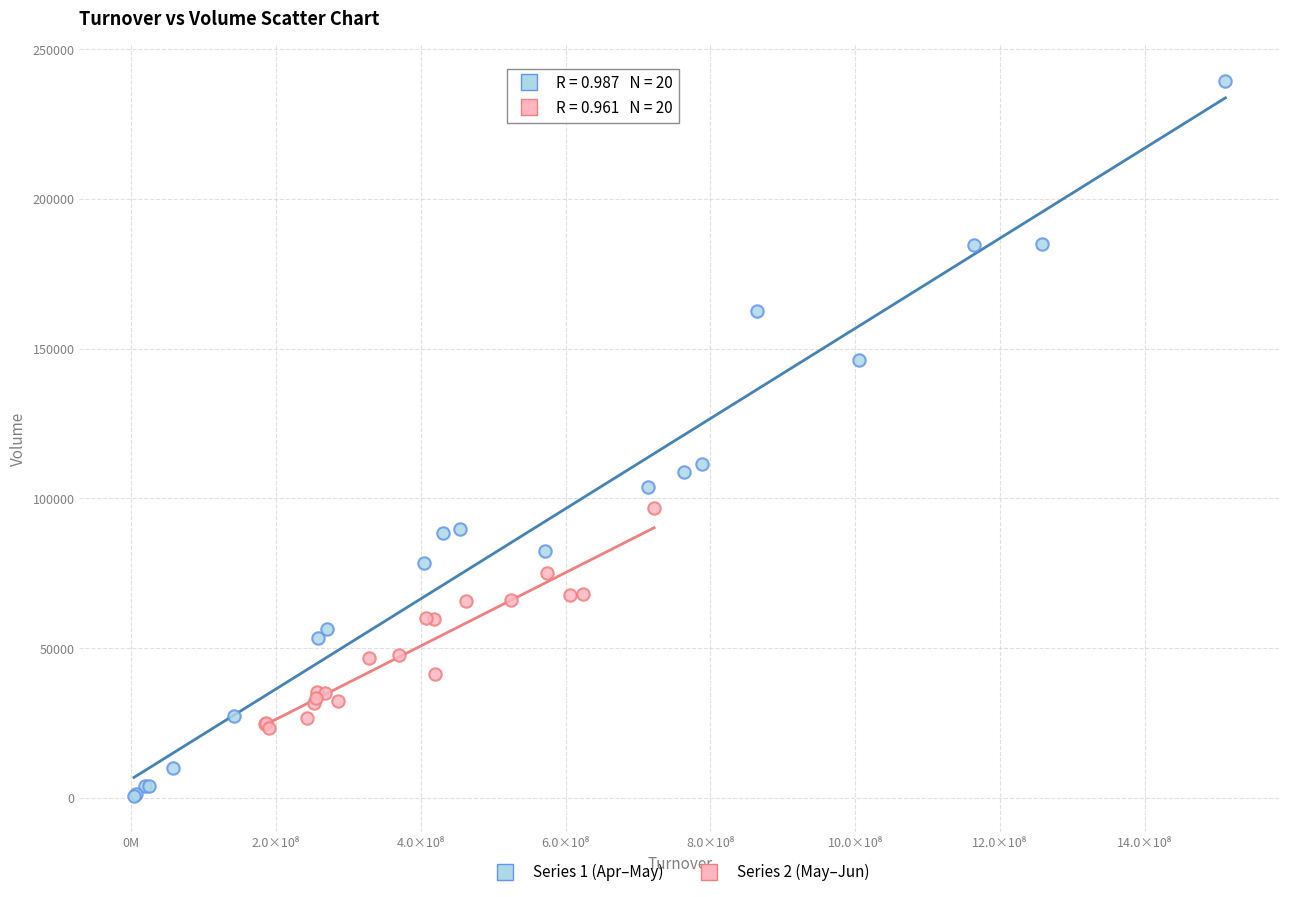

Which series reaches the maximum Y coordinate?

Series 1 (Apr–May)